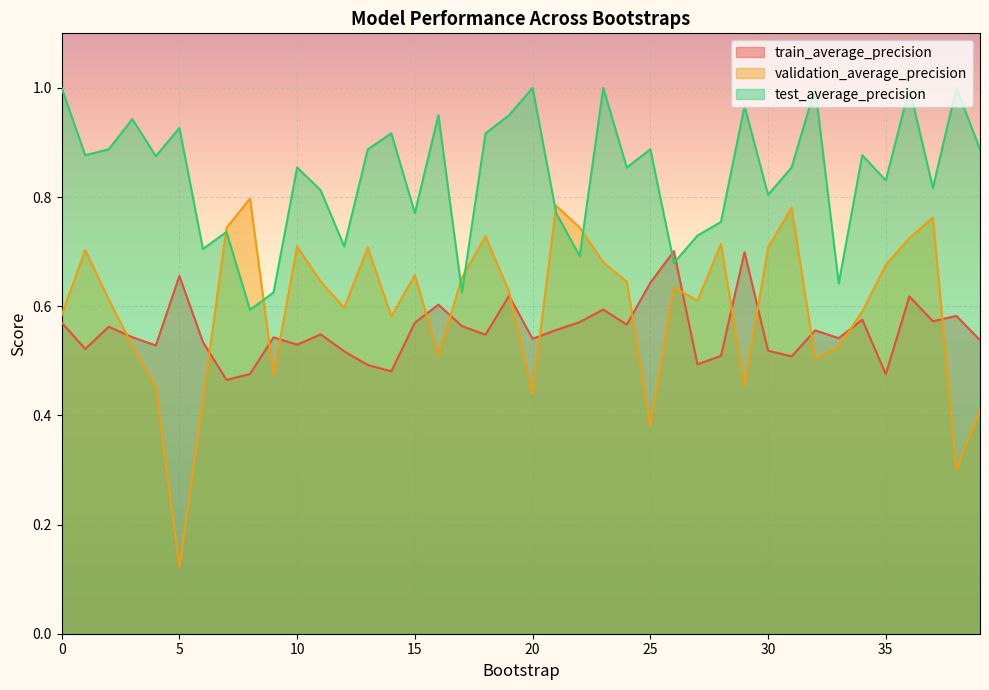

What is the total value across all series at 16?

2.1